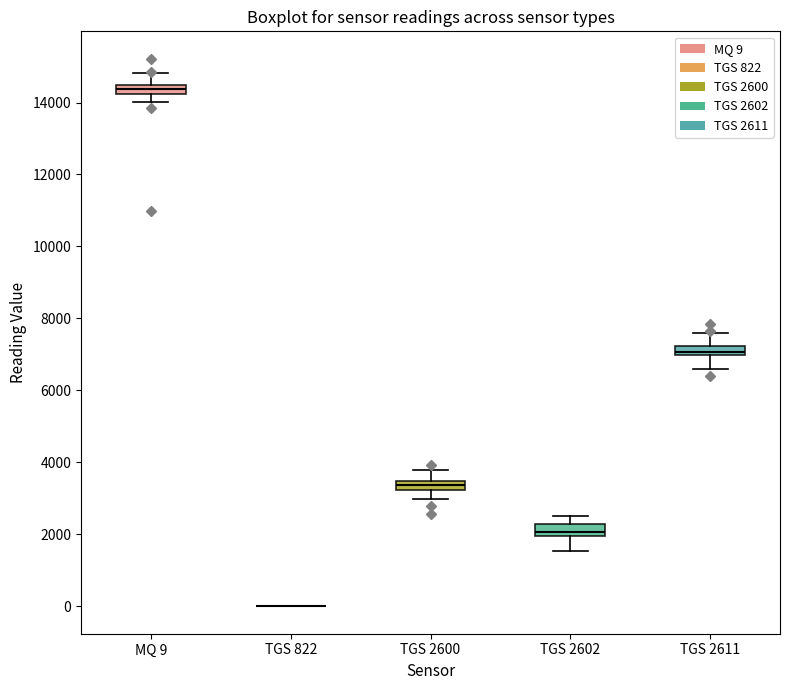

Where does the lower whisker of the box for MQ 9 end on the y-axis? The values are not printed on the chart, so give them approximately, as read against the axis.

14000